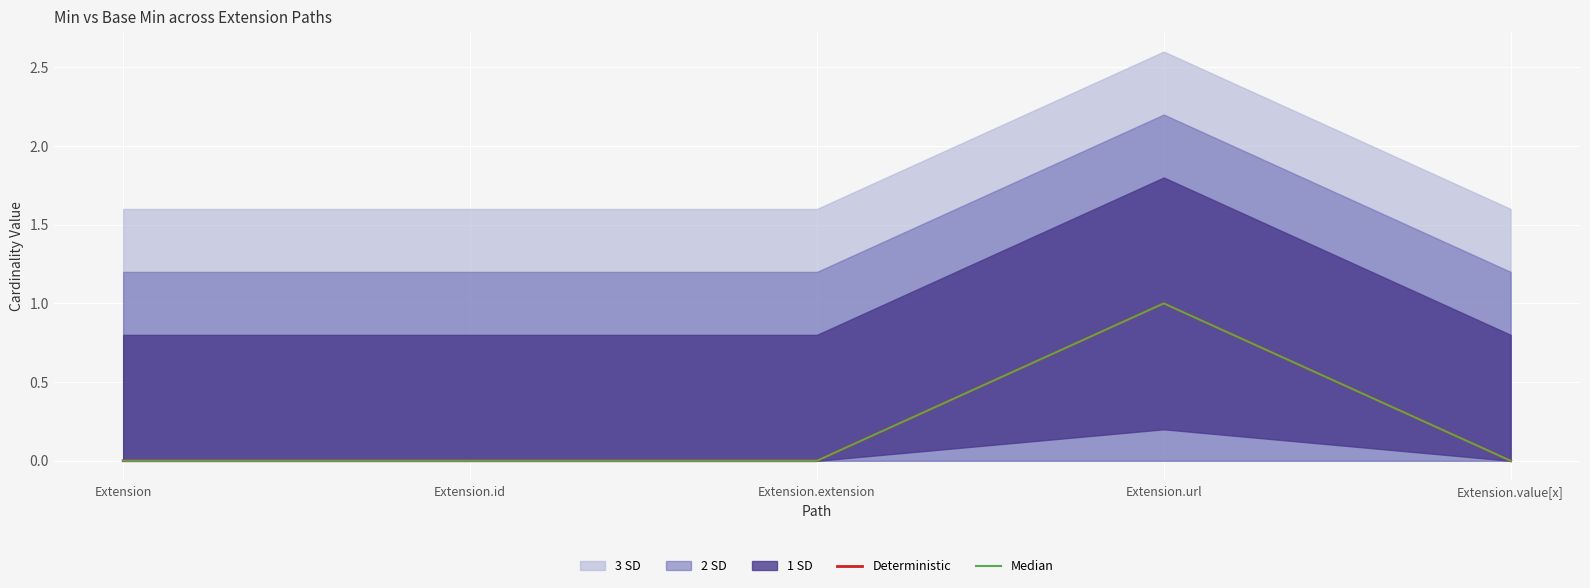

True or false: Deterministic has a value of 0 at Extension.extension.

False